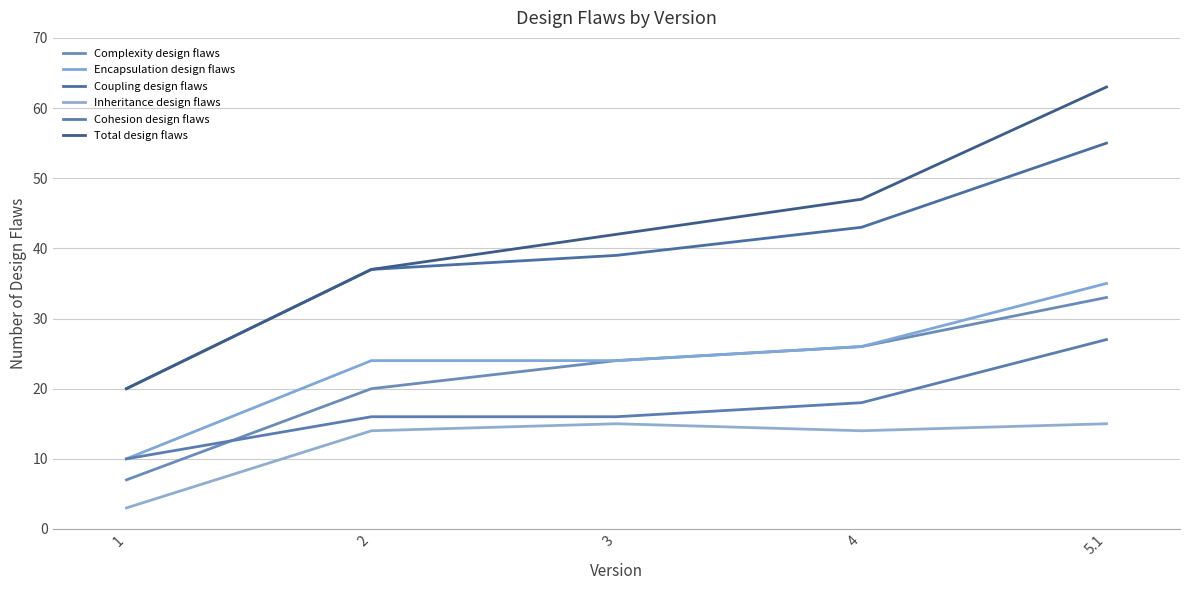

What are all the series names shown in the legend?

Complexity design flaws, Encapsulation design flaws, Coupling design flaws, Inheritance design flaws, Cohesion design flaws, Total design flaws